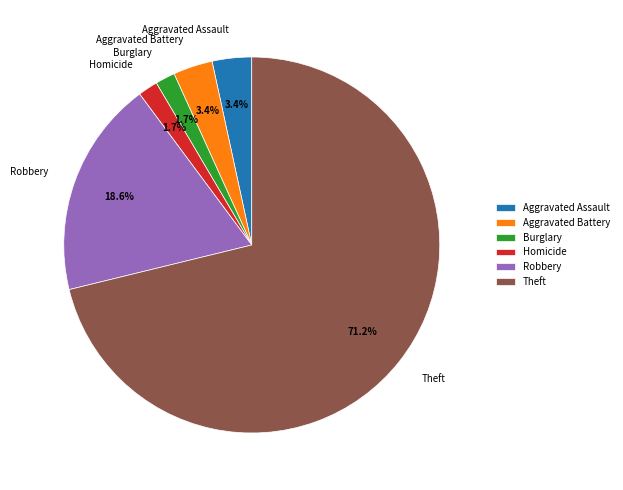

What is the total percentage of Aggravated Battery and Homicide?

5.1%